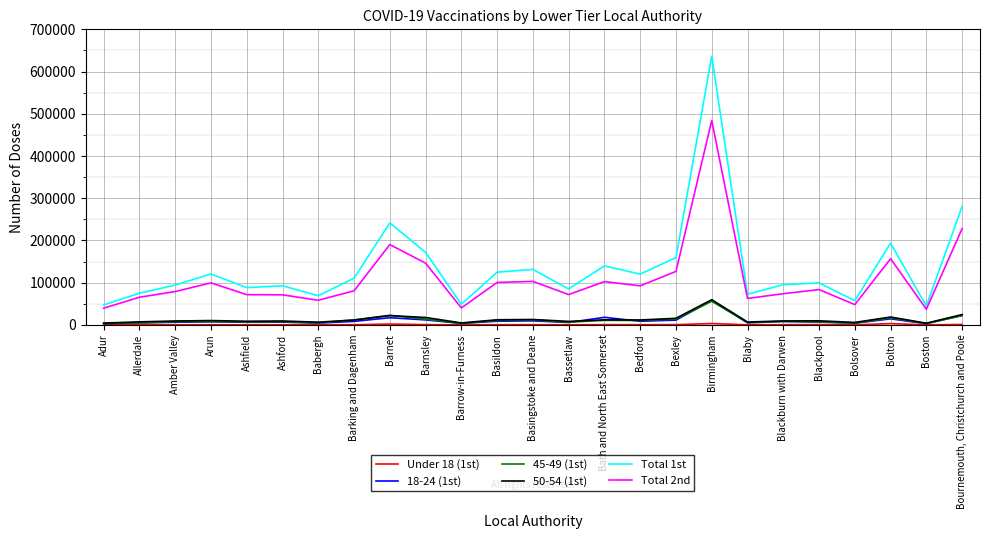

True or false: Total 1st and 50-54 (1st) intersect in this chart.

False